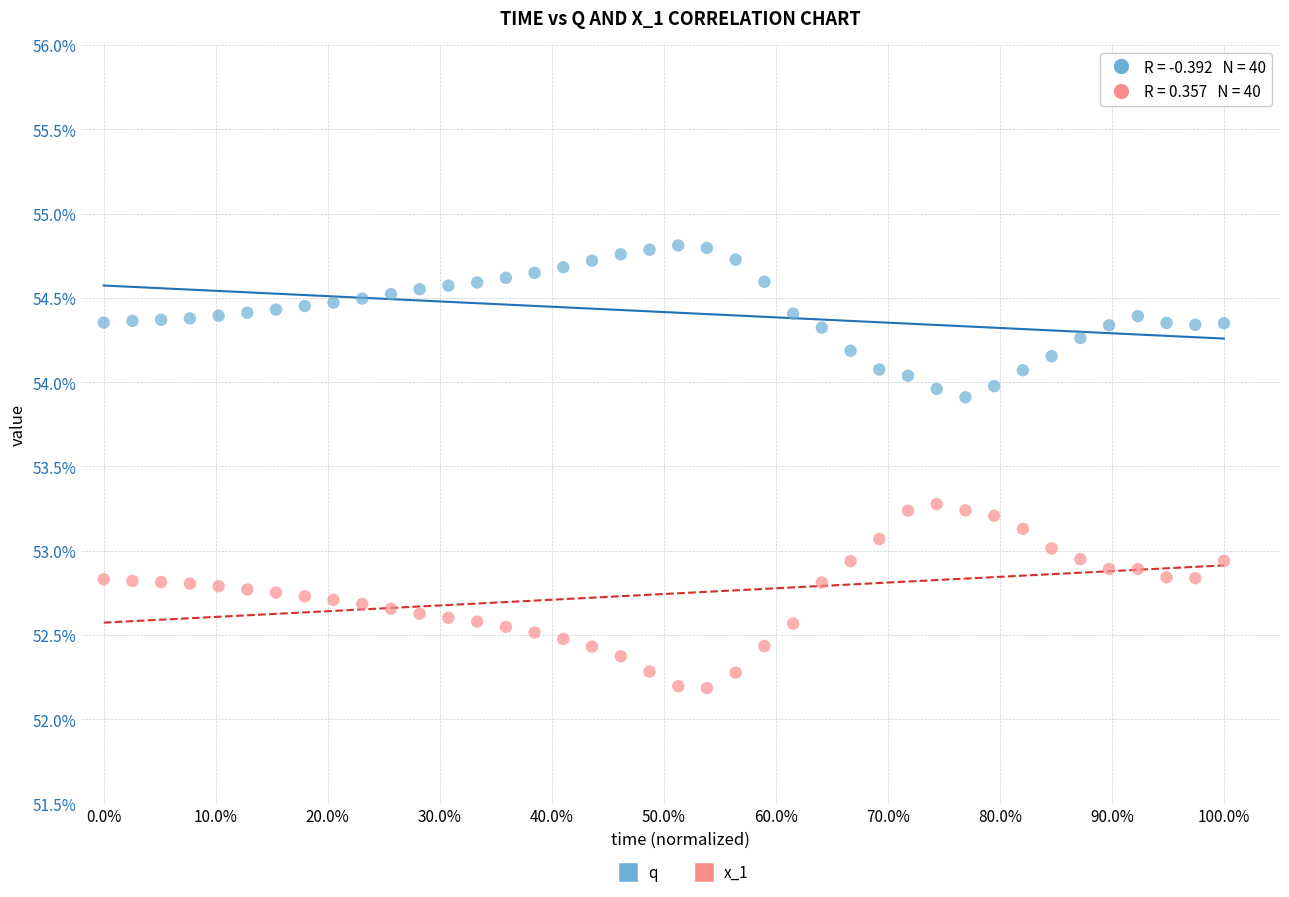

What are all the series names shown in the legend?

q, x_1